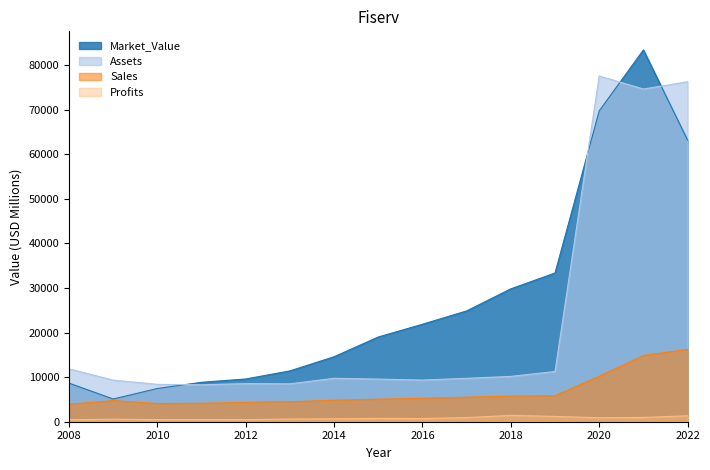

Rank the categories by Assets value from lowest to highest.

2011, 2010, 2013, 2012, 2009, 2016, 2015, 2014, 2017, 2018, 2019, 2008, 2021, 2022, 2020